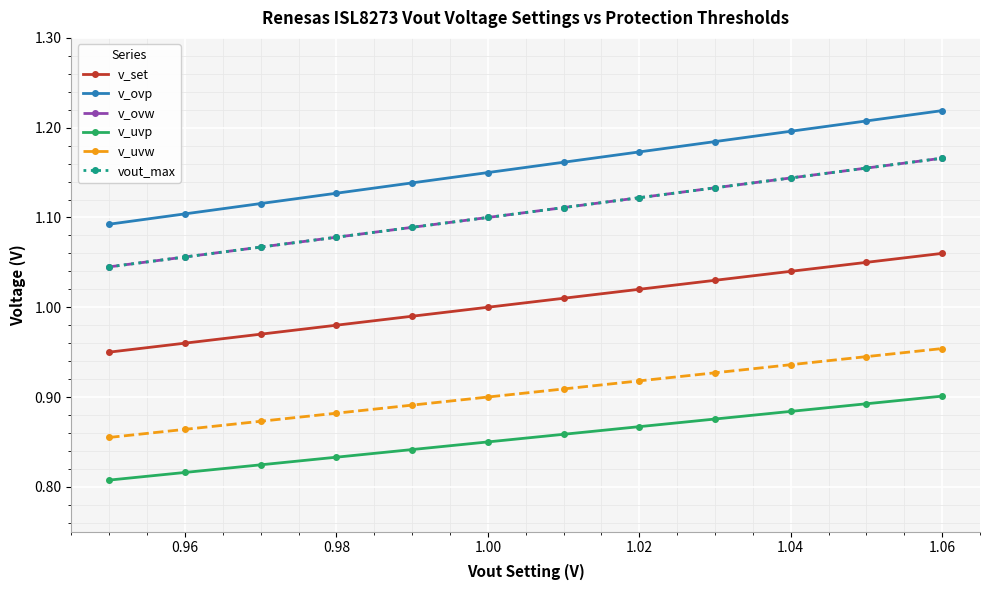

Does the chart have visible grid lines?

Yes